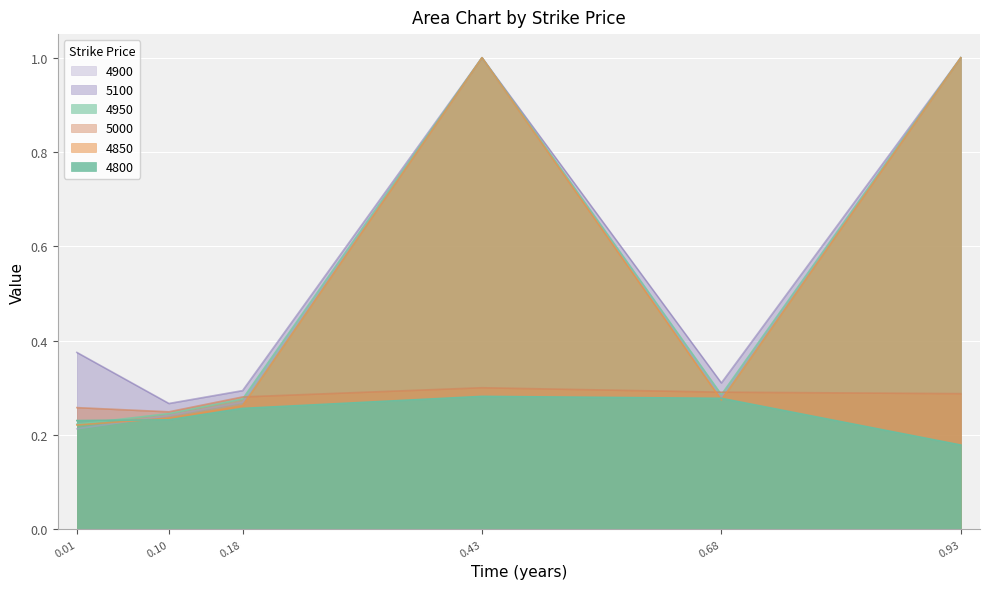

The 5100 series shows 1.0 at 0.93. True or false?

True